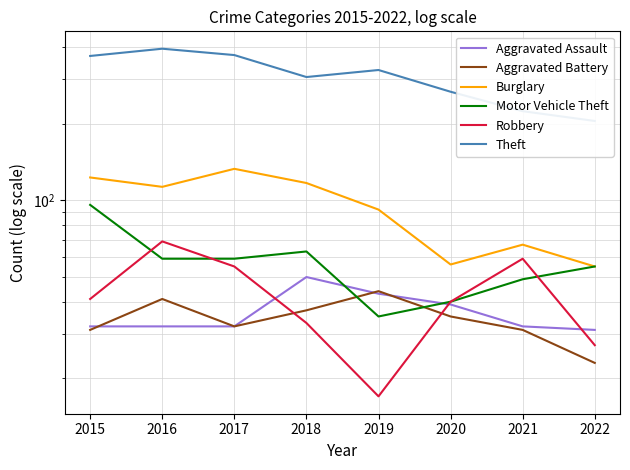

Rank the categories by Theft value from highest to lowest.

2016, 2017, 2015, 2019, 2018, 2020, 2021, 2022